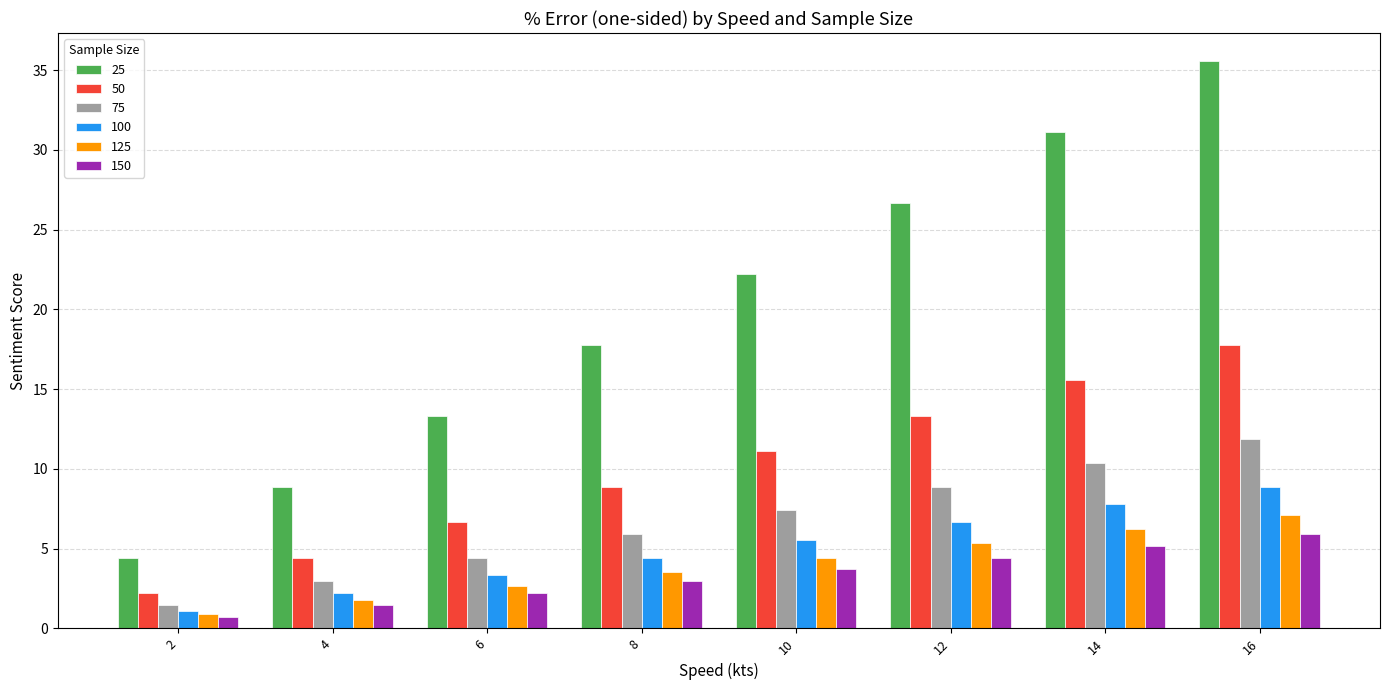

How many data points in 50 are less than 11?

4